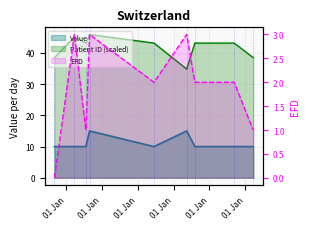

The EFD series shows 2.0 at 2011-09-11. True or false?

True